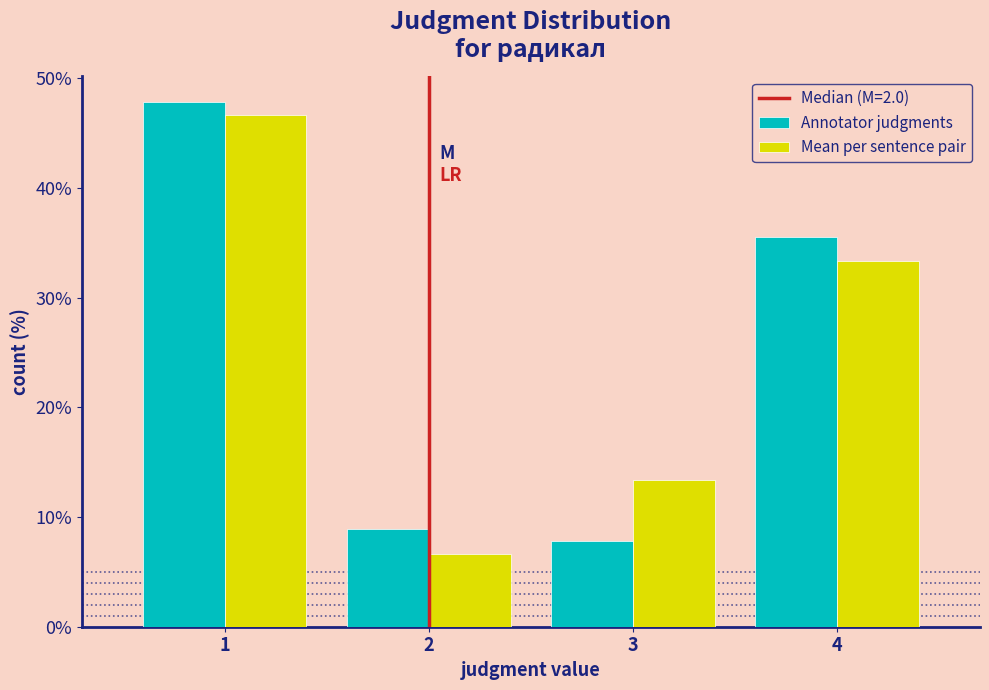

Reading left to right, transcribe this chart: for each range on the x-axis, give the height of each series' bar. The values are not printed on the chart, so give them approximately, as read against the axis.

0.5 to 1.5: Annotator judgments=48	Mean per sentence pair=47
1.5 to 2.5: Annotator judgments=9	Mean per sentence pair=7
2.5 to 3.5: Annotator judgments=8	Mean per sentence pair=13
3.5 to 4.5: Annotator judgments=36	Mean per sentence pair=33